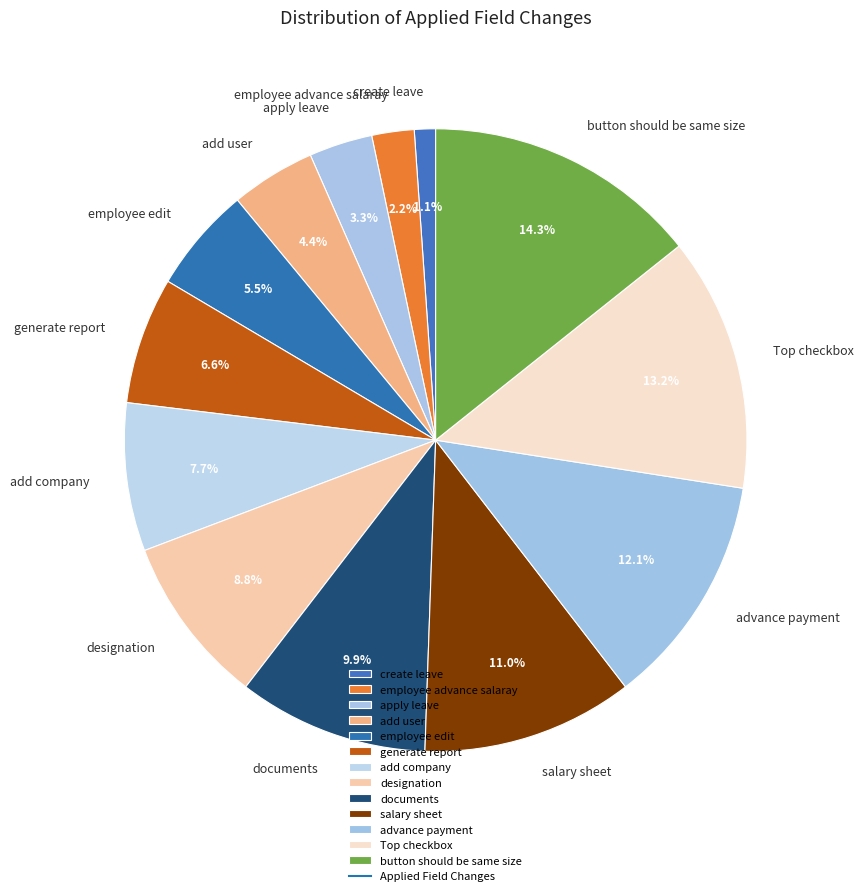

Which has a higher value, advance payment or generate report?

advance payment